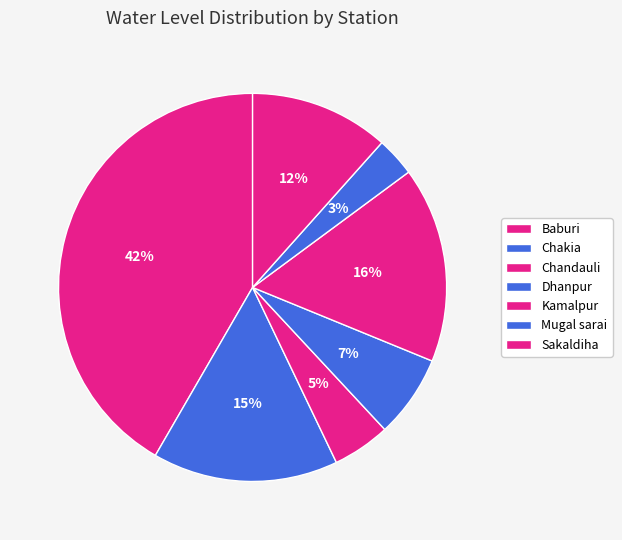

Approximately how many times larger is the value at Kamalpur compared to Chakia?

1.1